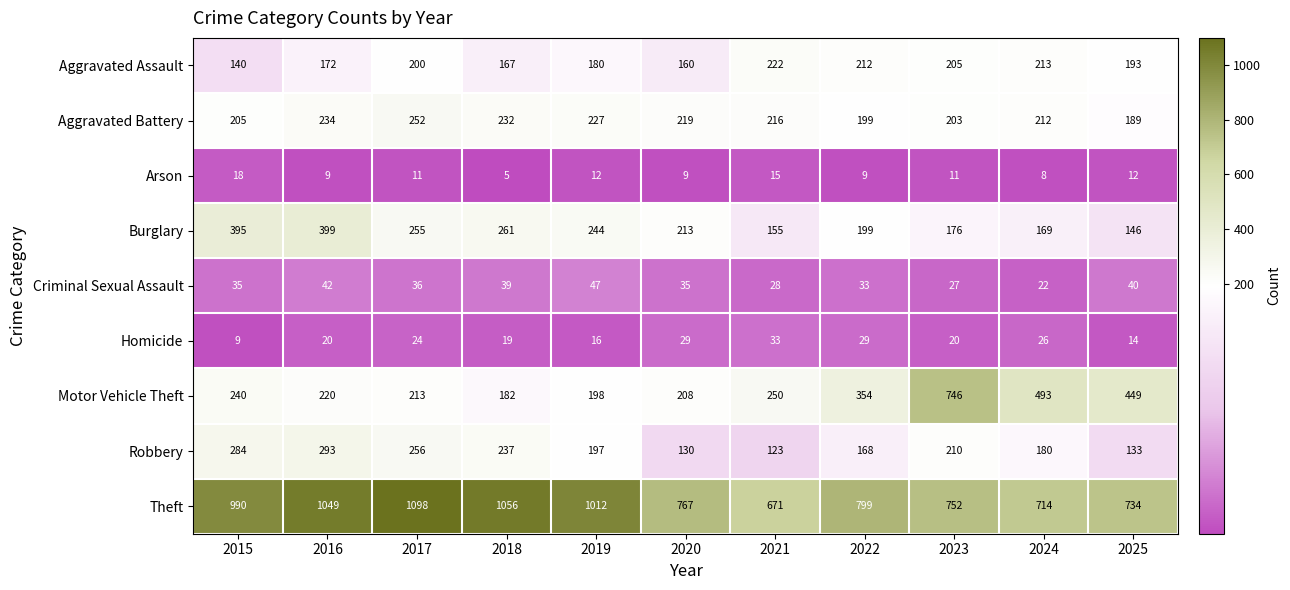

Count the number of data series in this chart.

9